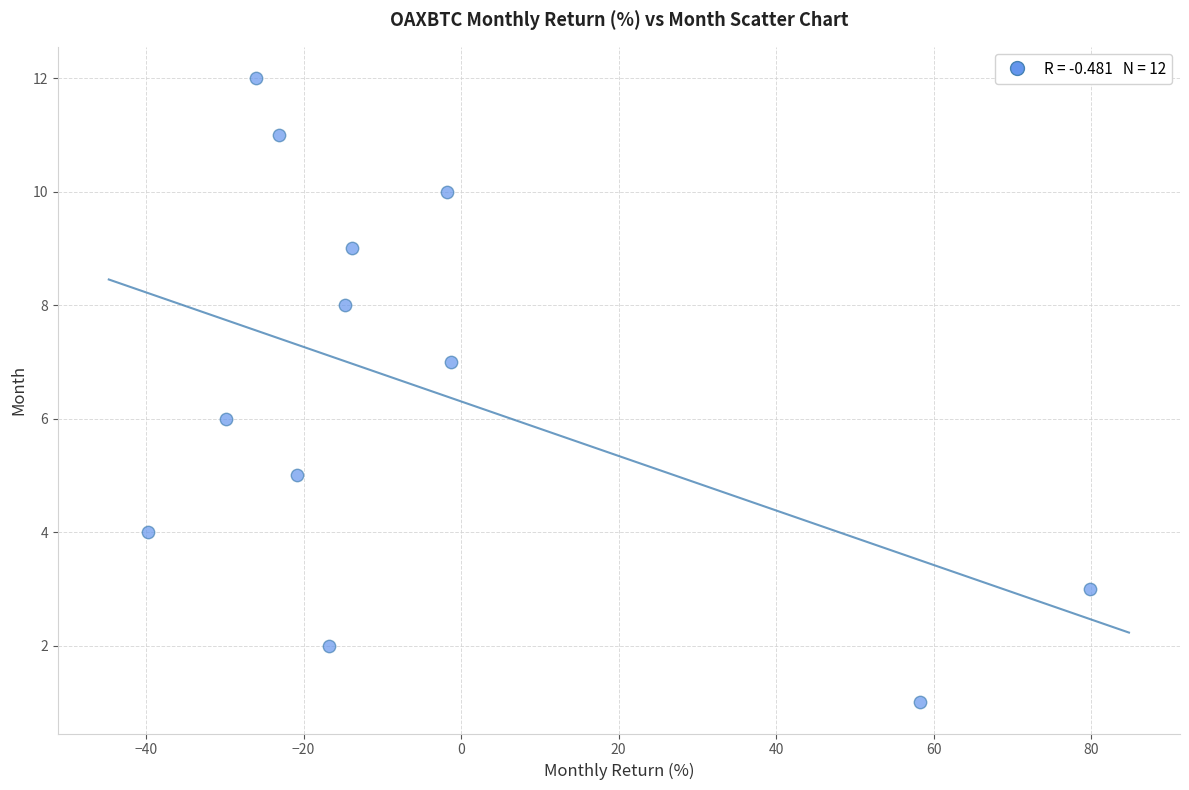

What is the range of Y values (max minus min)?

11